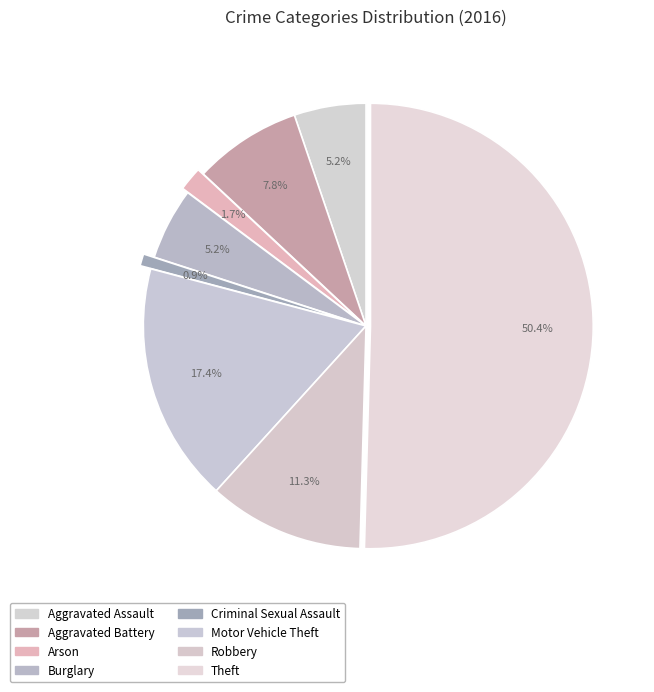

To the nearest percent, what is the average slice percentage?

12%